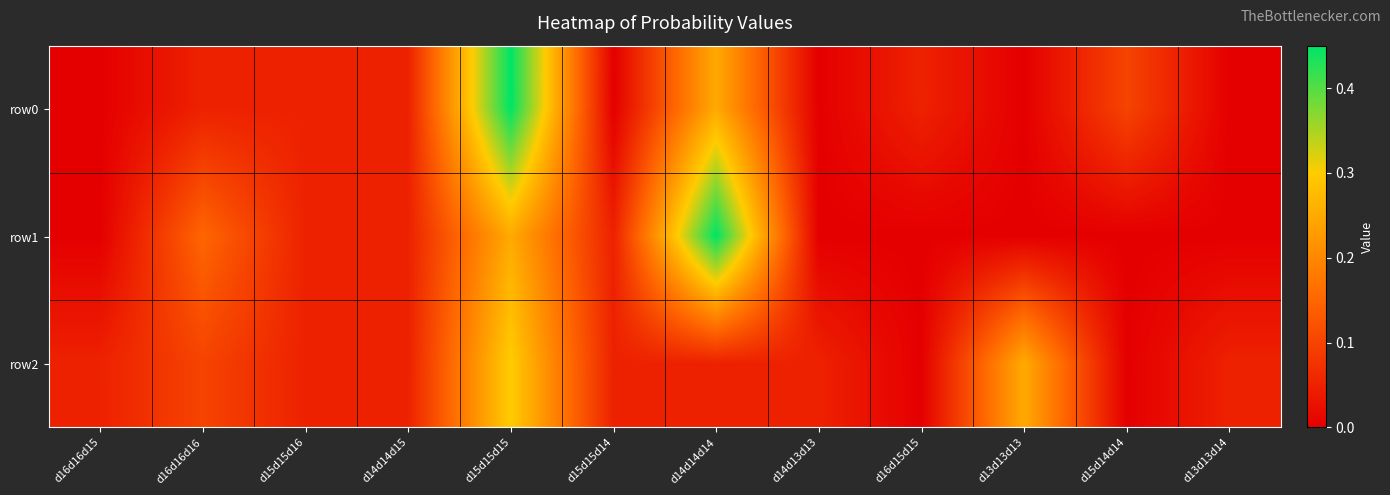

Between d14d14d14 and d14d13d13, which is larger?

d14d14d14